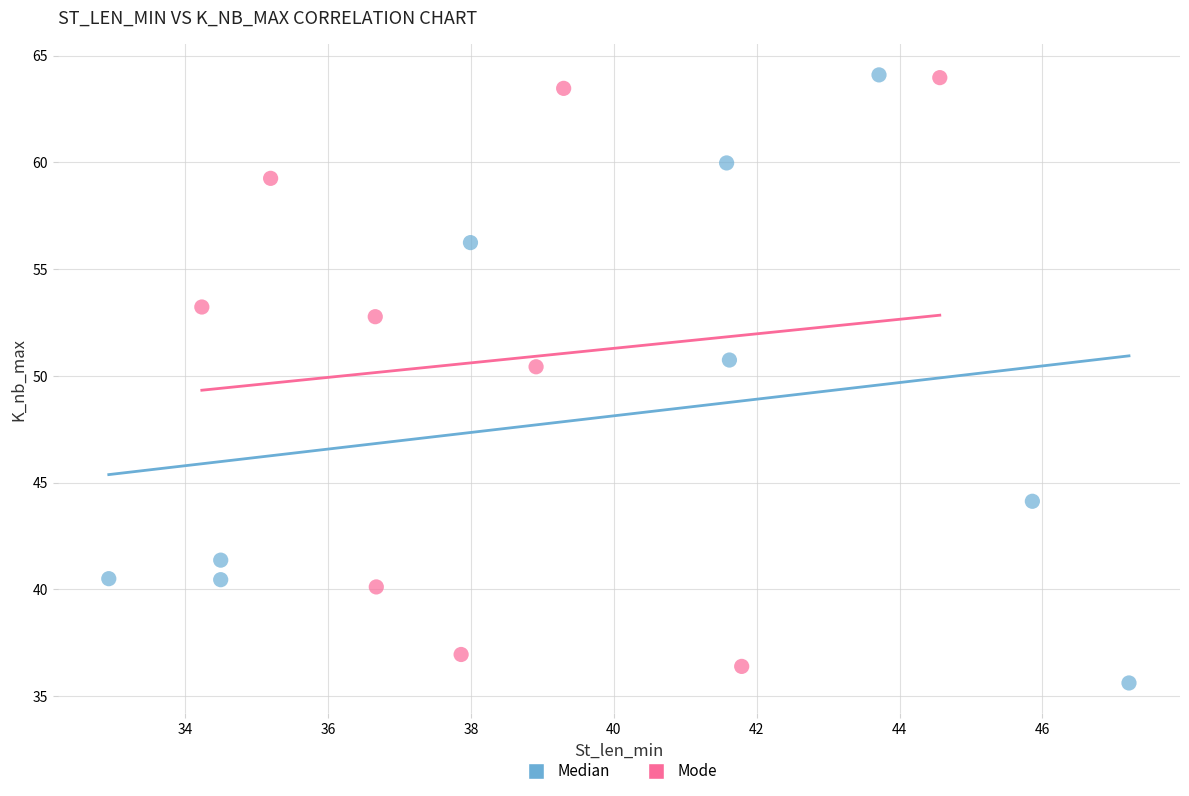

Which series has the largest Y range (max minus min)?

Median